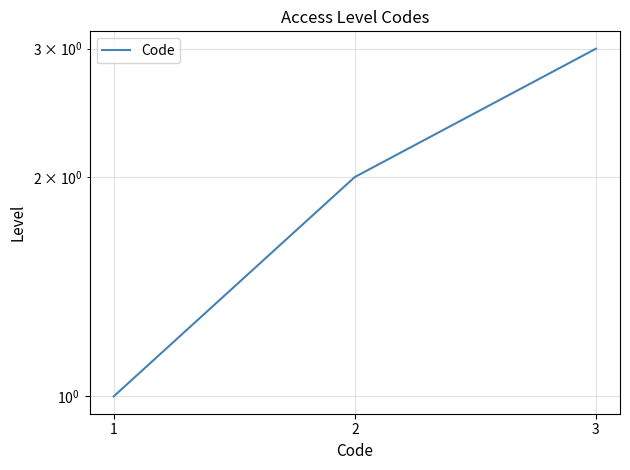

What is the ratio of the value at 1 to the value at 2?

0.5